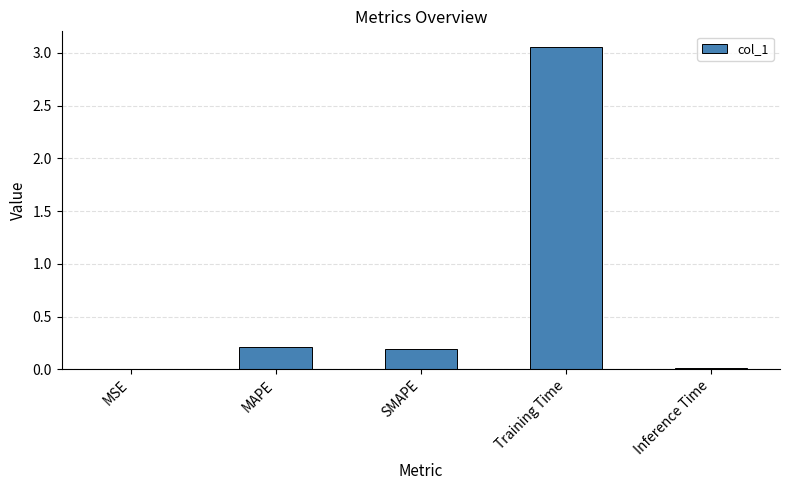

What is the sum of all values?

3.5